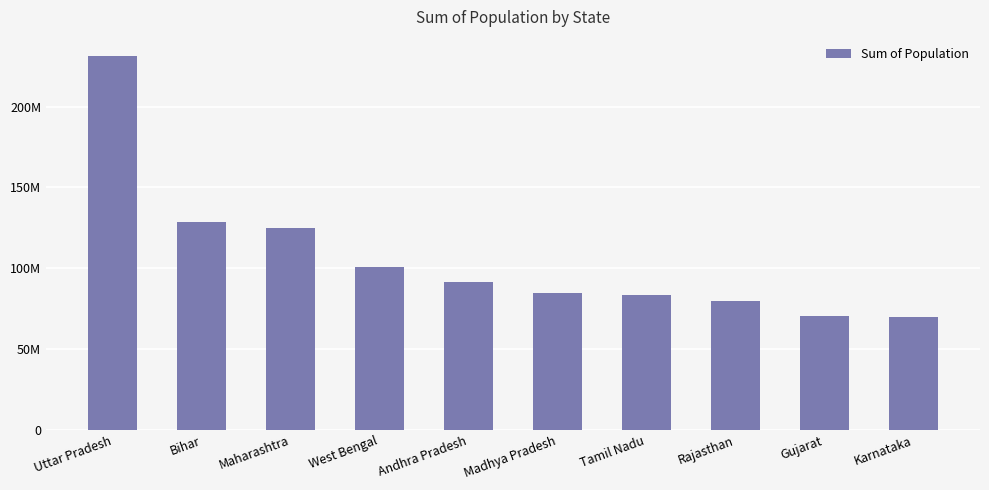

Does the chart contain any negative values?

No